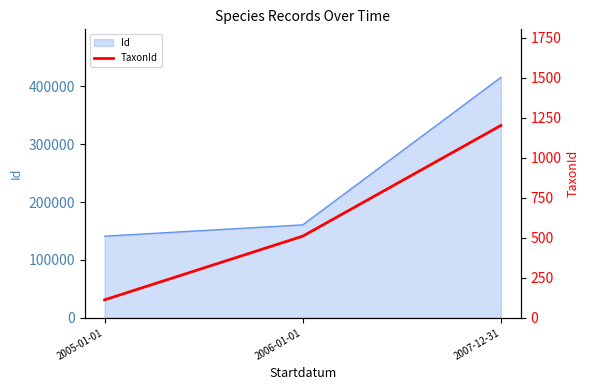

At which label does the data first exceed 510?

2007-12-31